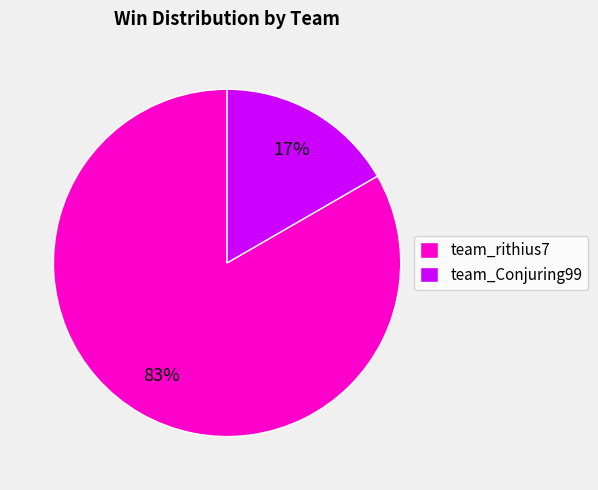

To the nearest percent, what portion does team_Conjuring99 represent?

17%